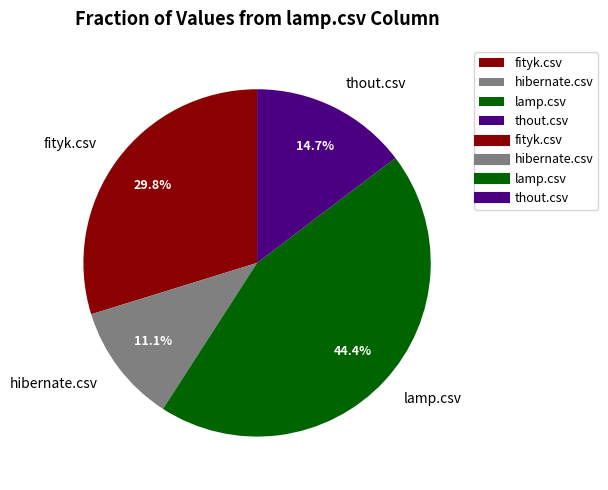

How many segments does this pie chart have?

4